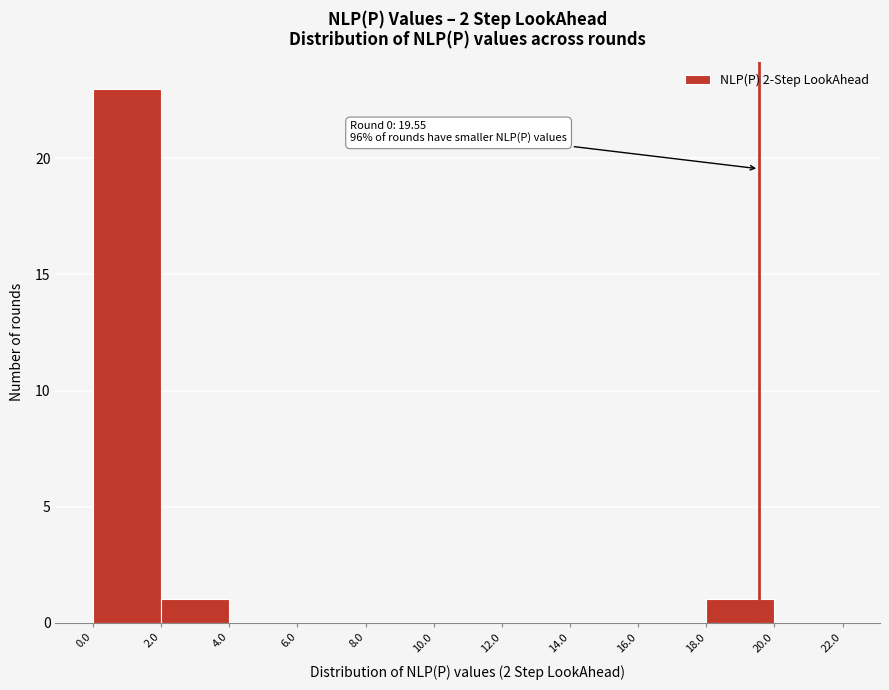

Over which range of the x-axis is the bar tallest?

0.0 to 2.0